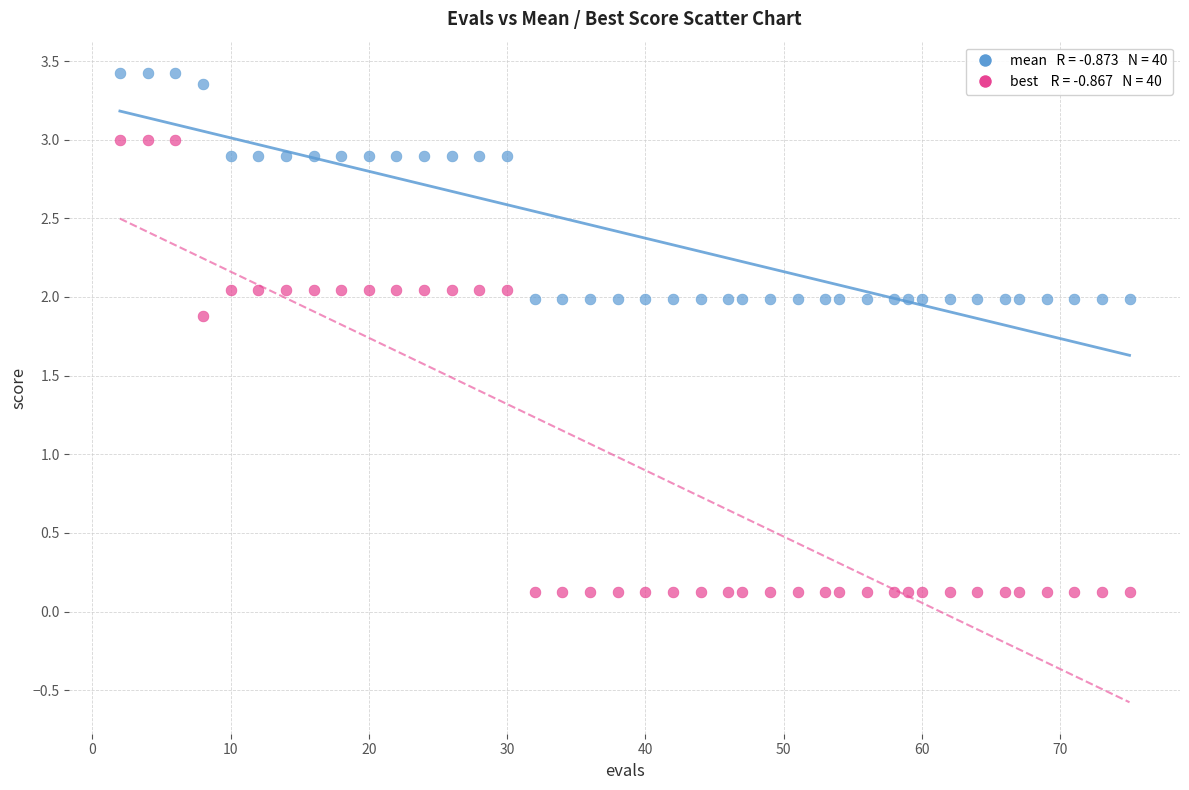

Across all data points, what is the range of X values (max minus min)?

73.0